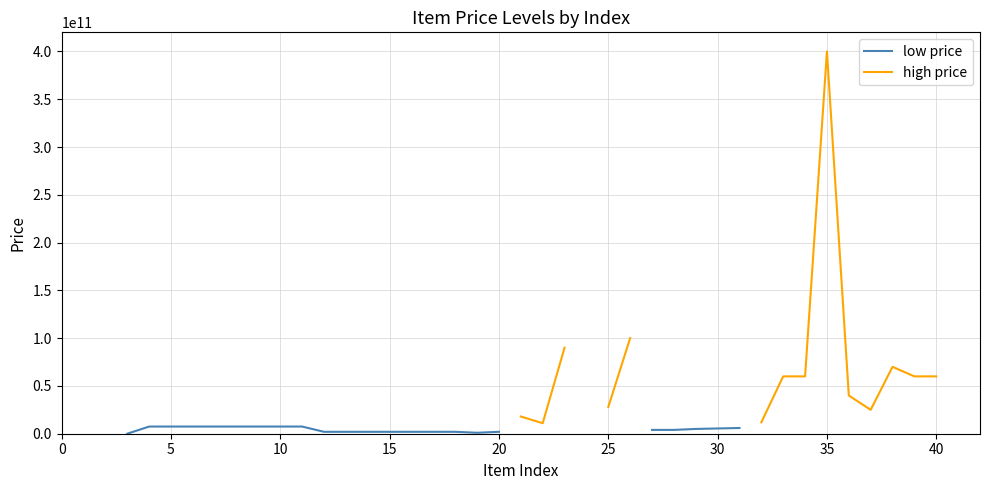

Is the value of low price at 34 greater than the value of high price at 5?

No